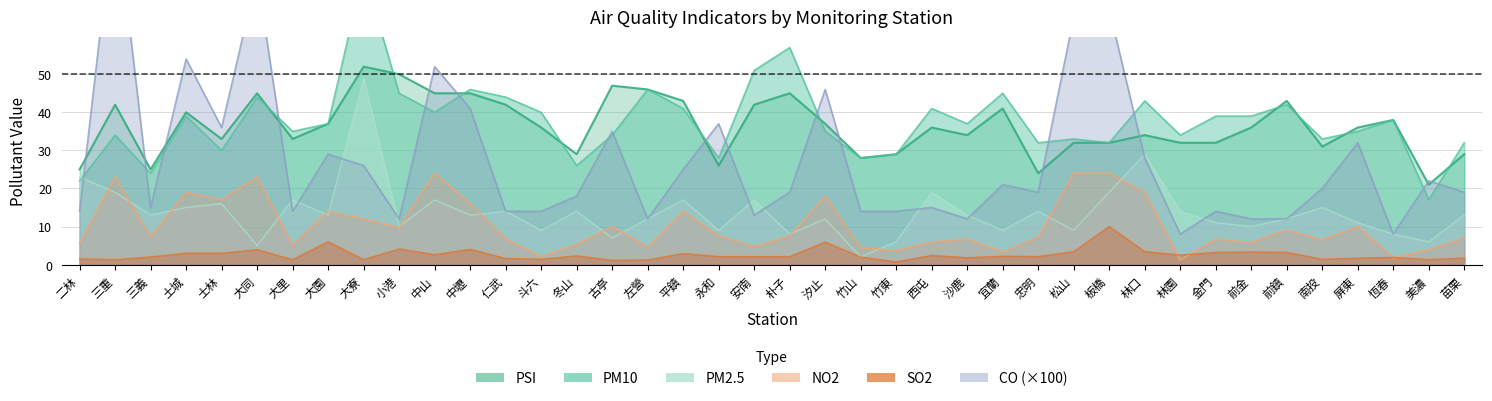

Reading left to right, what are all the values shown in this chart?

PSI: 二林=25.0	三重=42.0	三義=25.0	土城=40.0	士林=33.0	大同=45.0	大里=33.0	大園=37.0	大寮=52.0	小港=50.0	中山=45.0	中壢=45.0	仁武=42.0	斗六=36.0	冬山=29.0	古亭=47.0	左營=46.0	平鎮=43.0	永和=26.0	安南=42.0	朴子=45.0	汐止=37.0	竹山=28.0	竹東=29.0	西屯=36.0	沙鹿=34.0	宜蘭=41.0	忠明=24.0	松山=32.0	板橋=32.0	林口=34.0	林園=32.0	金門=32.0	前金=36.0	前鎮=43.0	南投=31.0	屏東=36.0	恆春=38.0	美濃=21.0	苗栗=29.0
PM10: 二林=22.0	三重=34.0	三義=24.0	土城=39.0	士林=30.0	大同=44.0	大里=35.0	大園=37.0	大寮=77.0	小港=45.0	中山=40.0	中壢=46.0	仁武=44.0	斗六=40.0	冬山=26.0	古亭=34.0	左營=46.0	平鎮=41.0	永和=28.0	安南=51.0	朴子=57.0	汐止=35.0	竹山=28.0	竹東=29.0	西屯=41.0	沙鹿=37.0	宜蘭=45.0	忠明=32.0	松山=33.0	板橋=32.0	林口=43.0	林園=34.0	金門=39.0	前金=39.0	前鎮=42.0	南投=33.0	屏東=35.0	恆春=38.0	美濃=17.0	苗栗=32.0
PM2.5: 二林=23.0	三重=19.0	三義=13.0	土城=15.0	士林=16.0	大同=5.0	大里=17.0	大園=13.0	大寮=49.0	小港=10.0	中山=17.0	中壢=13.0	仁武=14.0	斗六=9.0	冬山=14.0	古亭=7.0	左營=12.0	平鎮=17.0	永和=9.0	安南=17.0	朴子=8.0	汐止=12.0	竹山=2.0	竹東=6.0	西屯=19.0	沙鹿=13.0	宜蘭=9.0	忠明=14.0	松山=9.0	板橋=19.0	林口=29.0	林園=14.0	金門=11.0	前金=10.0	前鎮=12.0	南投=15.0	屏東=11.0	恆春=8.0	美濃=6.0	苗栗=13.0
NO2: 二林=5.6	三重=23.0	三義=7.3	土城=19.0	士林=17.0	大同=23.0	大里=5.1	大園=14.0	大寮=12.0	小港=9.7	中山=24.0	中壢=16.0	仁武=6.7	斗六=2.1	冬山=5.3	古亭=10.0	左營=4.6	平鎮=14.0	永和=7.6	安南=4.7	朴子=7.5	汐止=18.0	竹山=4.4	竹東=3.7	西屯=5.9	沙鹿=6.7	宜蘭=3.3	忠明=7.2	松山=24.0	板橋=24.0	林口=19.0	林園=1.2	金門=6.7	前金=5.8	前鎮=9.1	南投=6.5	屏東=10.0	恆春=1.8	美濃=3.9	苗栗=7.0
SO2: 二林=1.5	三重=1.3	三義=2.0	土城=3.0	士林=3.0	大同=3.9	大里=1.3	大園=6.0	大寮=1.3	小港=4.1	中山=2.6	中壢=4.0	仁武=1.6	斗六=1.4	冬山=2.3	古亭=1.1	左營=1.2	平鎮=2.9	永和=2.1	安南=2.1	朴子=2.1	汐止=5.9	竹山=2.0	竹東=0.7	西屯=2.4	沙鹿=1.8	宜蘭=2.2	忠明=2.1	松山=3.4	板橋=10.0	林口=3.4	林園=2.5	金門=3.2	前金=3.3	前鎮=3.2	南投=1.4	屏東=1.7	恆春=1.9	美濃=1.3	苗栗=1.7
CO: 二林=14.0	三重=95.0	三義=15.0	土城=54.0	士林=36.0	大同=76.0	大里=14.0	大園=29.0	大寮=26.0	小港=12.0	中山=52.0	中壢=41.0	仁武=14.0	斗六=14.0	冬山=18.0	古亭=35.0	左營=12.0	平鎮=25.0	永和=37.0	安南=13.0	朴子=19.0	汐止=46.0	竹山=14.0	竹東=14.0	西屯=15.0	沙鹿=12.0	宜蘭=21.0	忠明=19.0	松山=65.0	板橋=67.0	林口=28.0	林園=8.0	金門=14.0	前金=12.0	前鎮=12.0	南投=20.0	屏東=32.0	恆春=8.0	美濃=22.0	苗栗=19.0